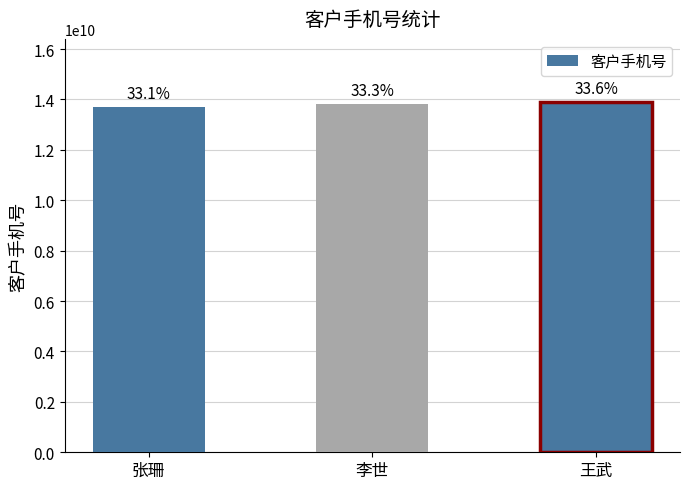

How many bars are there in total?

3